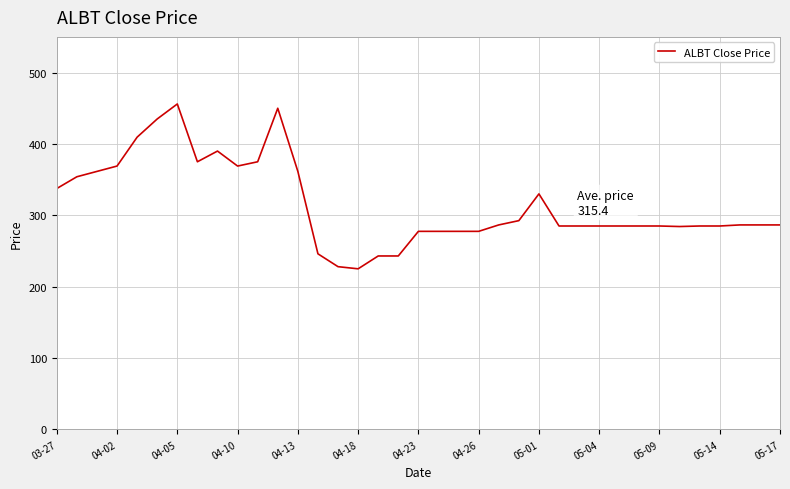

What is the greatest value displayed?

456.0